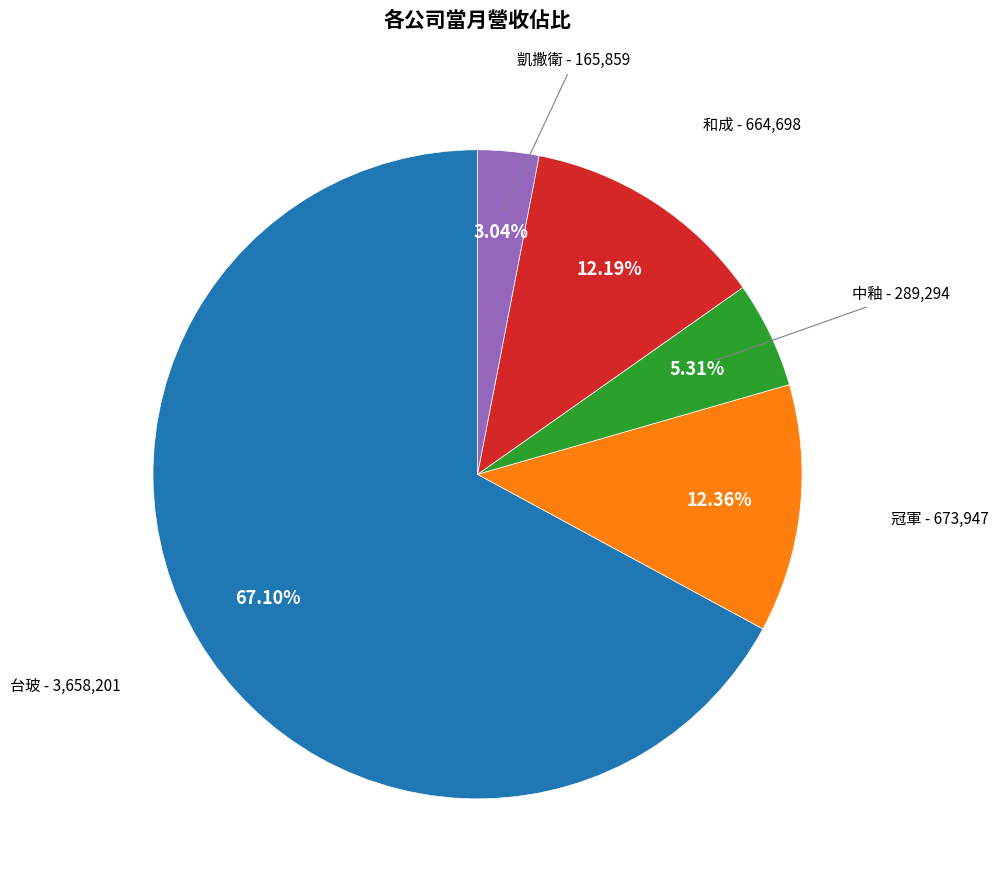

Is there a majority slice in this chart?

Yes